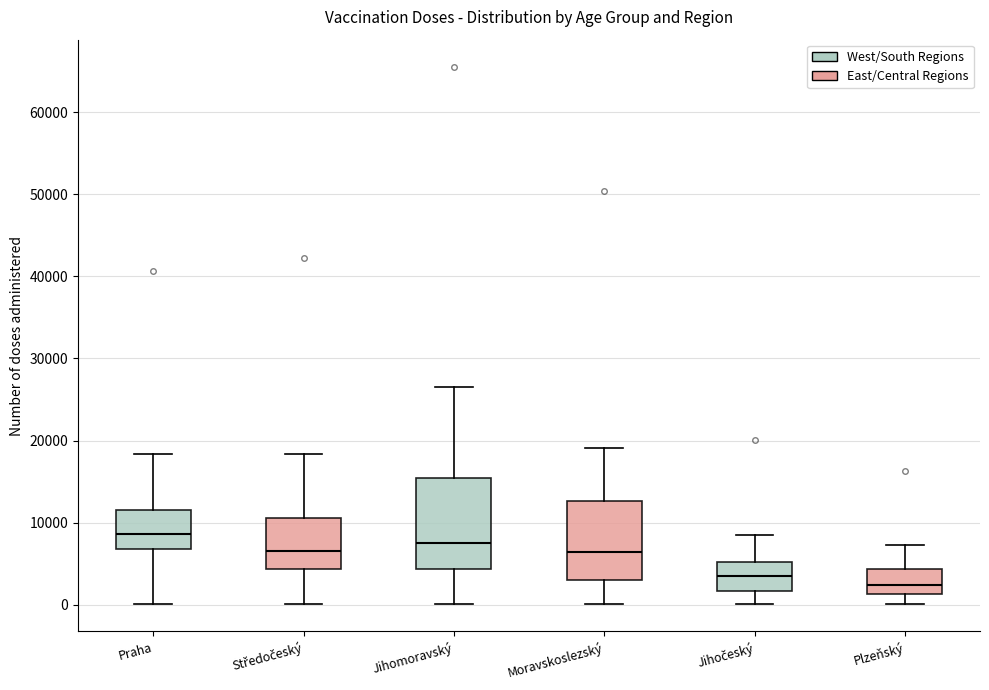

Where does the lower whisker of the box for Plzeňský end on the y-axis? The values are not printed on the chart, so give them approximately, as read against the axis.

0